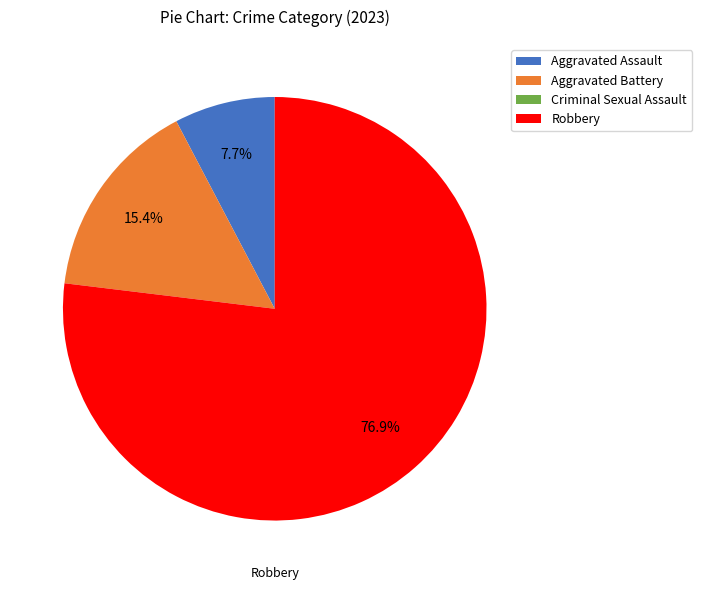

To the nearest percent, what is the difference between the largest and smallest slice percentages?

77%